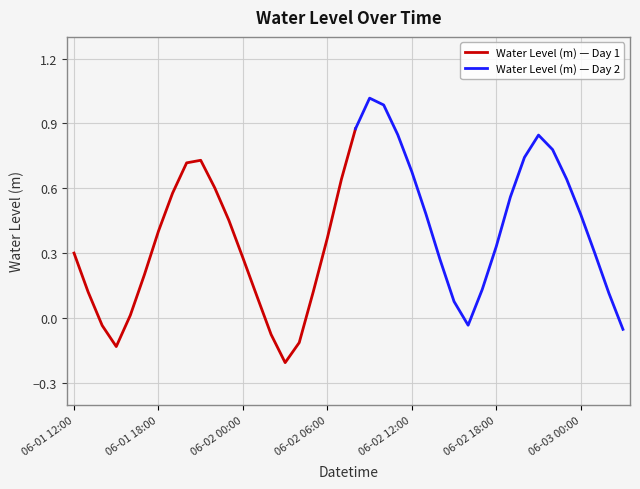

What is the label of the 17th point from the right?

2023-06-02 11:00